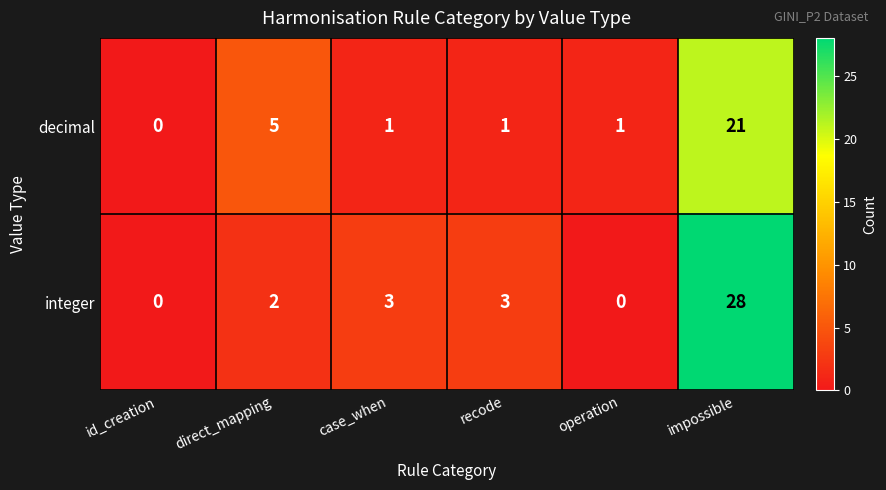

Which category has the highest value across all series?

impossible